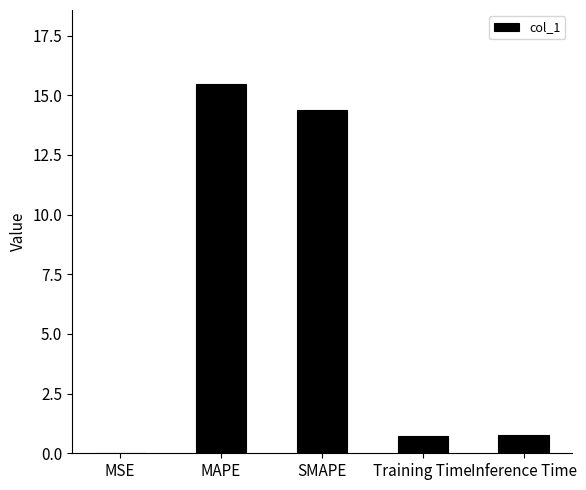

Which category has the highest value across all series?

MAPE